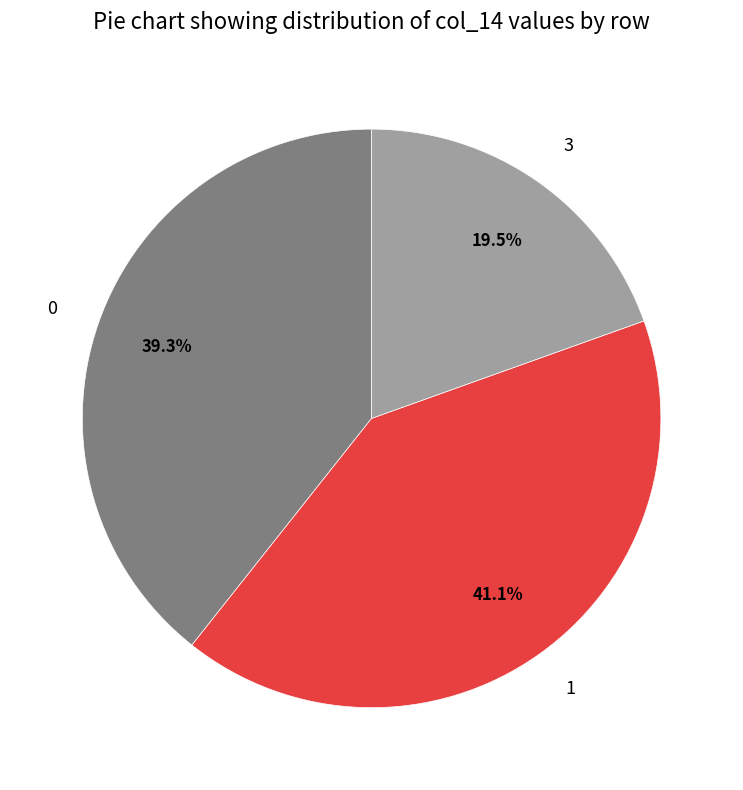

What is the ratio of the value at 1 to the value at 0?

1.0